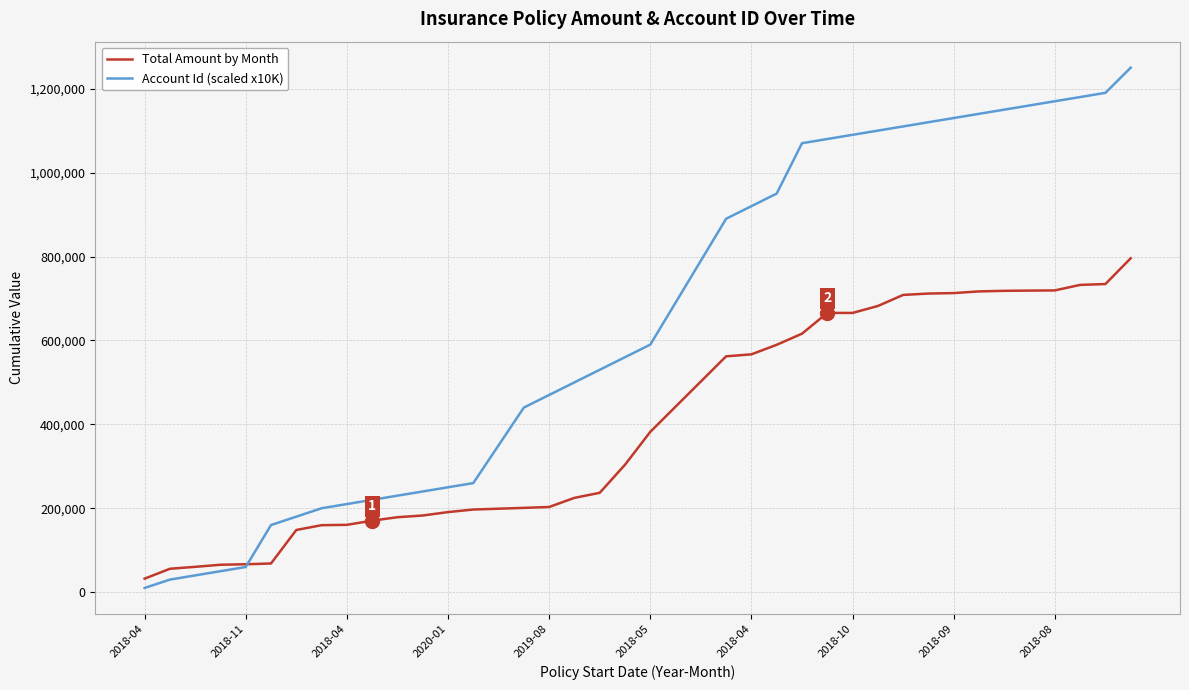

Which series has the largest total across all categories?

Account Id (scaled x10K)